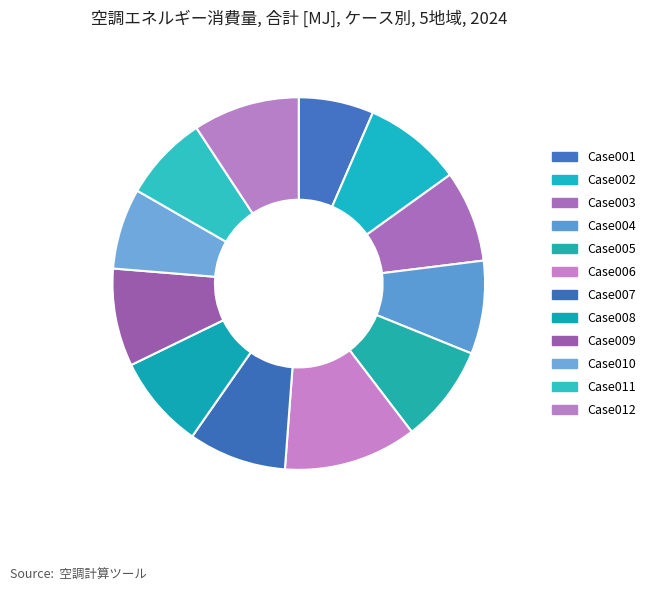

Combined, what portion of the pie is Case002 and Case007?

17.1%